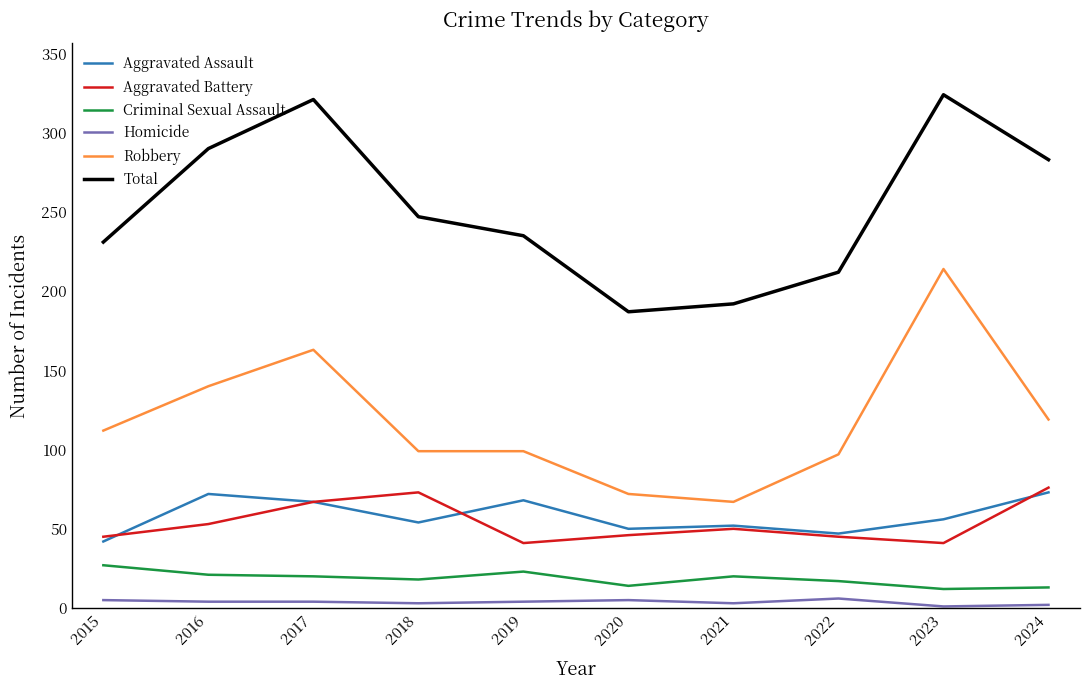

The value of Aggravated Battery at 2021 is 50. True or false?

True